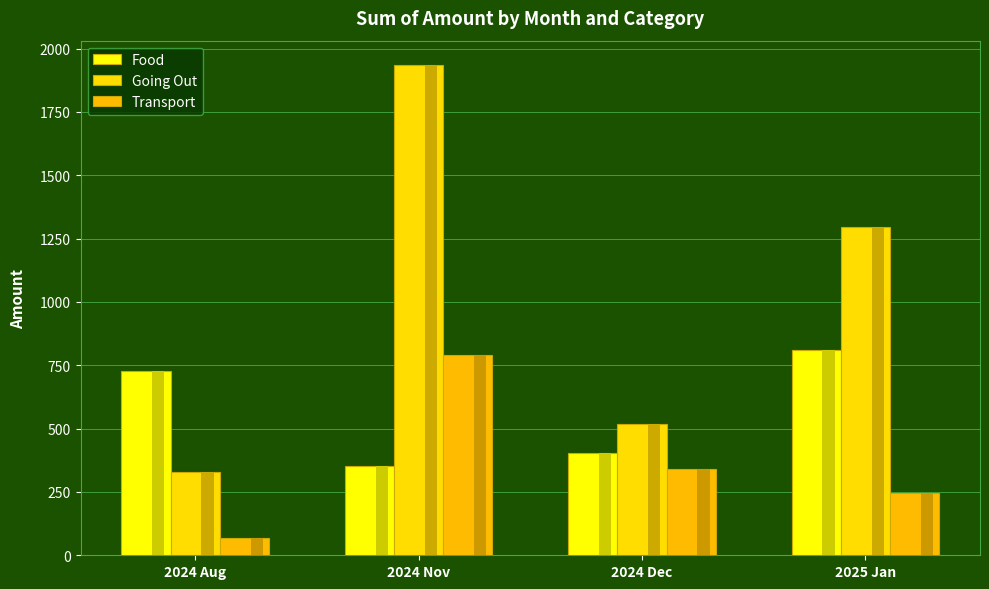

What is the smallest value displayed?

69.0